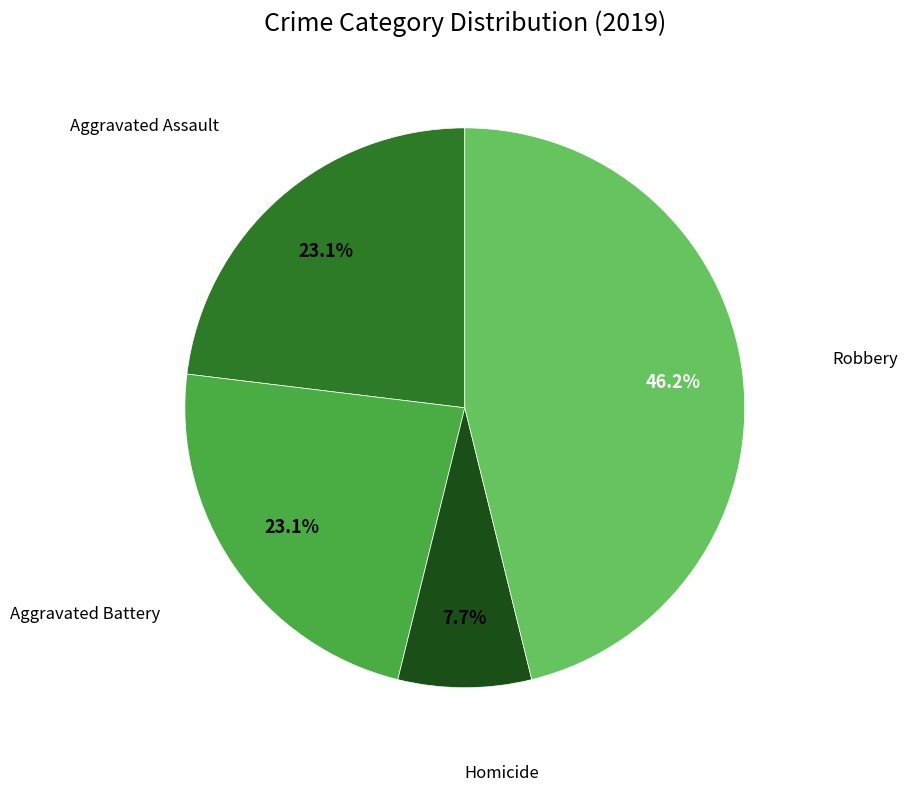

To the nearest percent, what is the average slice percentage?

25%